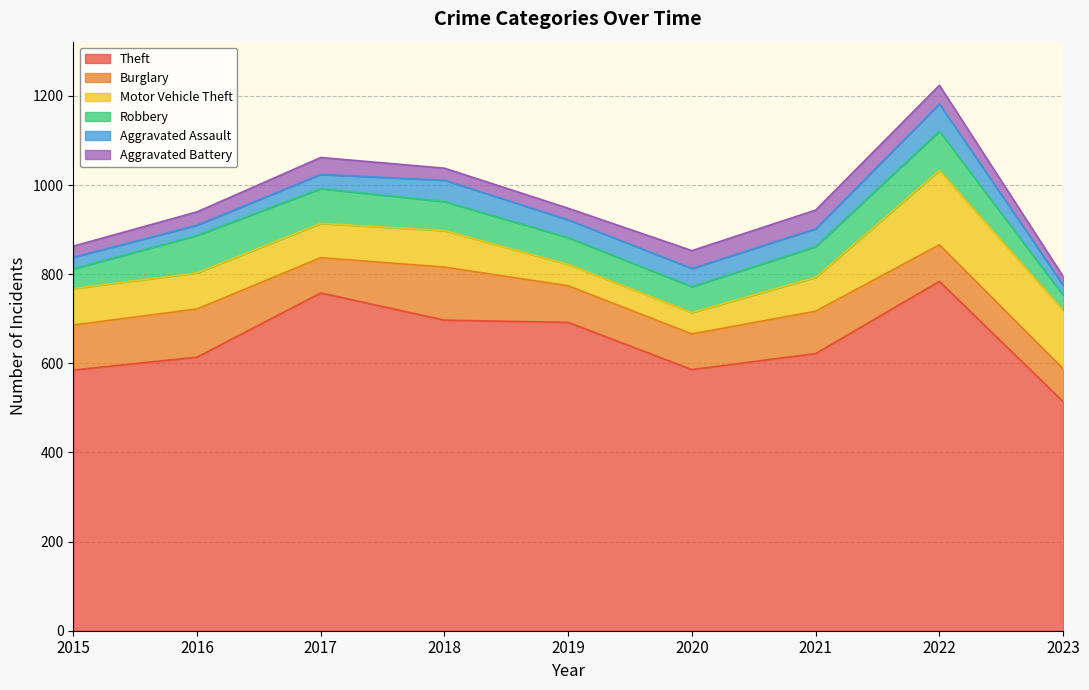

What is the value of the Motor Vehicle Theft point at the 3rd from the left?

77